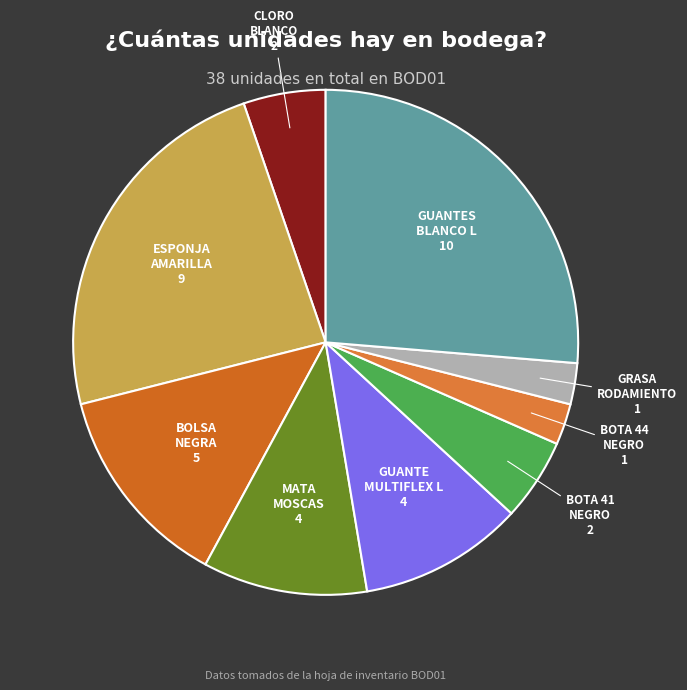

How many slices are in this pie chart?

9